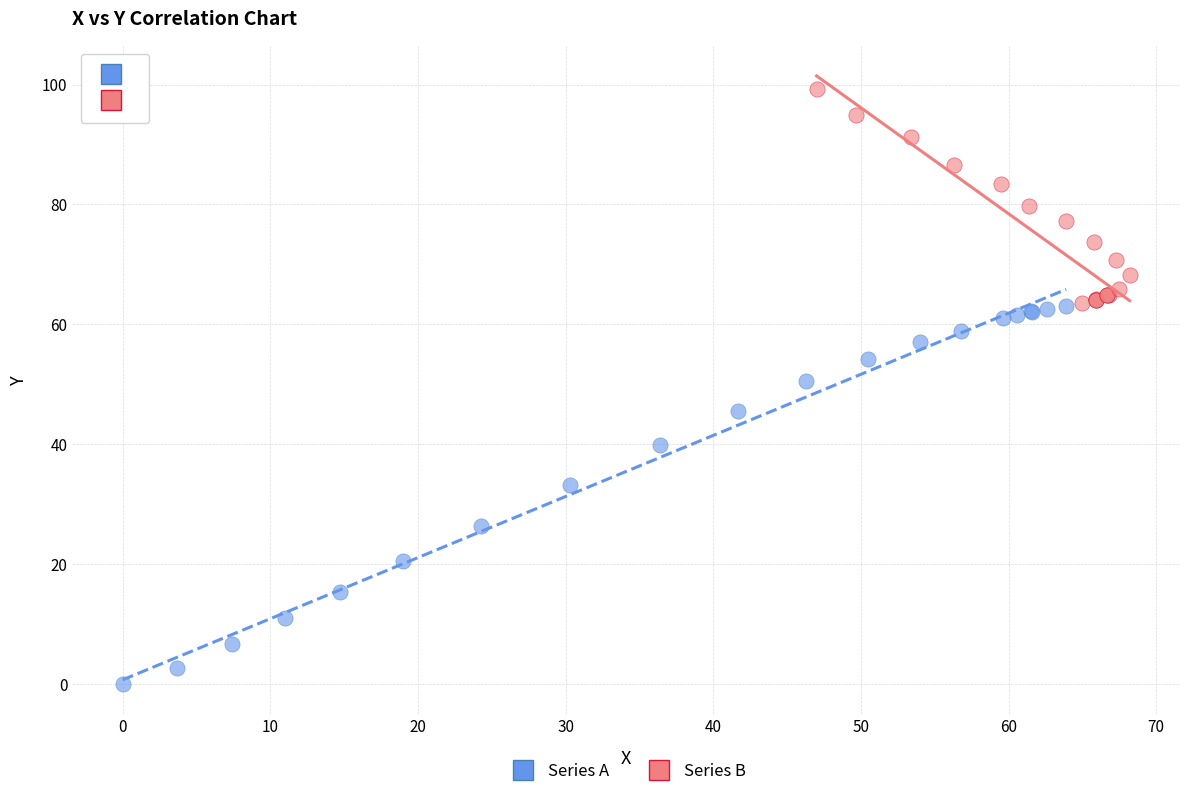

Which series contains the highest Y value?

Series B